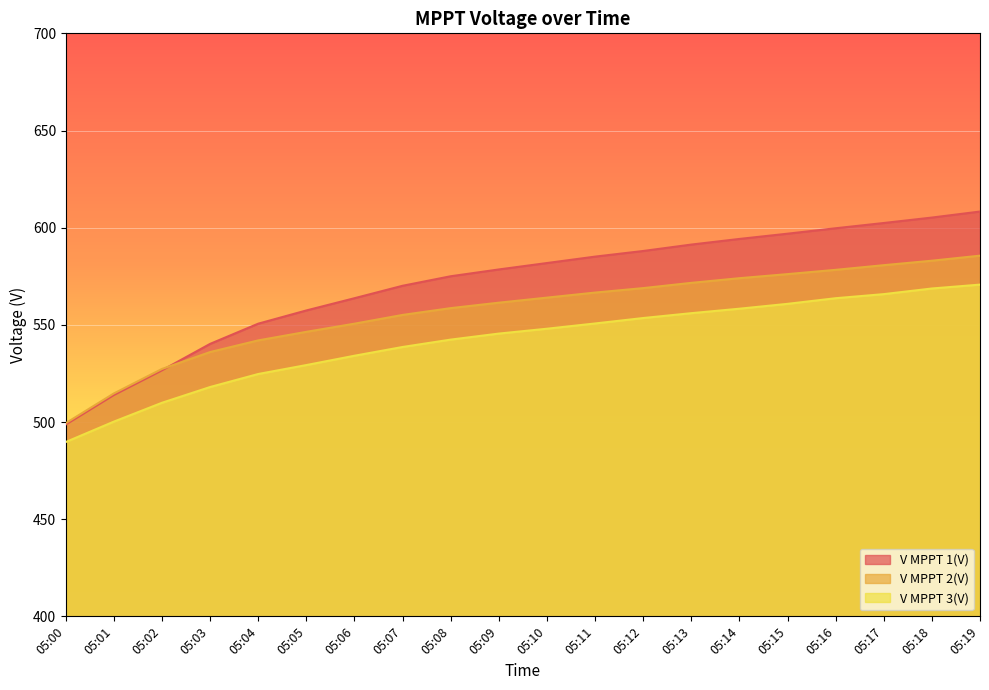

List the series in order of their peak value, lowest first.

V MPPT 3(V), V MPPT 2(V), V MPPT 1(V)